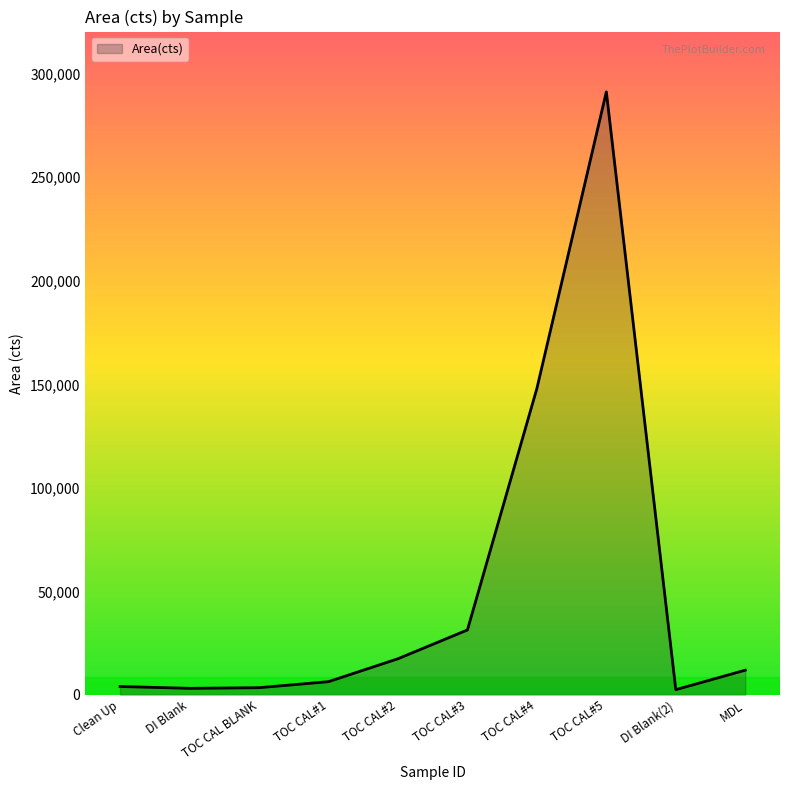

What is the difference between the maximum and minimum values?

288776.2